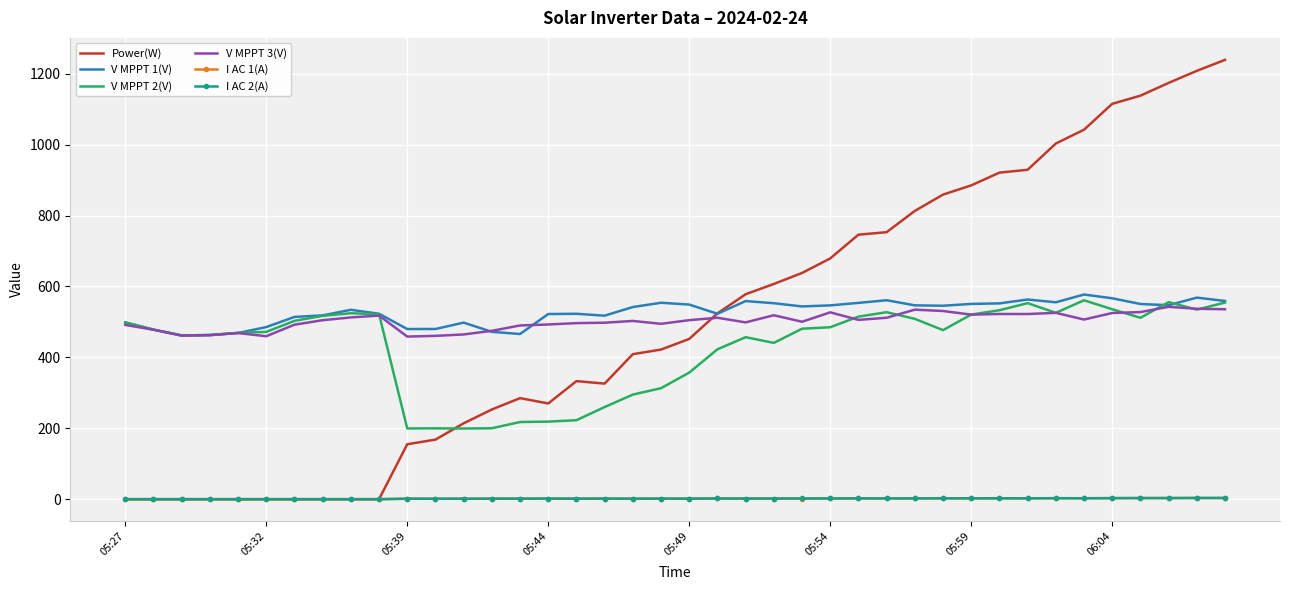

Which series has the widest spread of values?

Power(W)